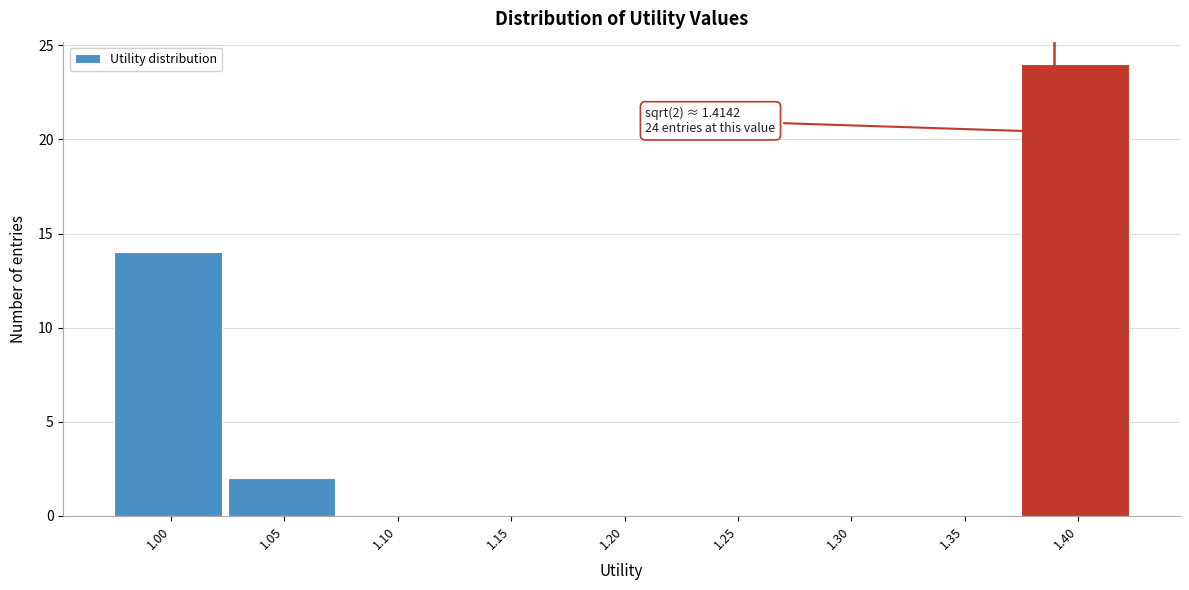

Reading right to left, what are all the values shown in this chart?

1.40=24	1.35=0	1.30=0	1.25=0	1.20=0	1.15=0	1.10=0	1.05=2	1.00=14